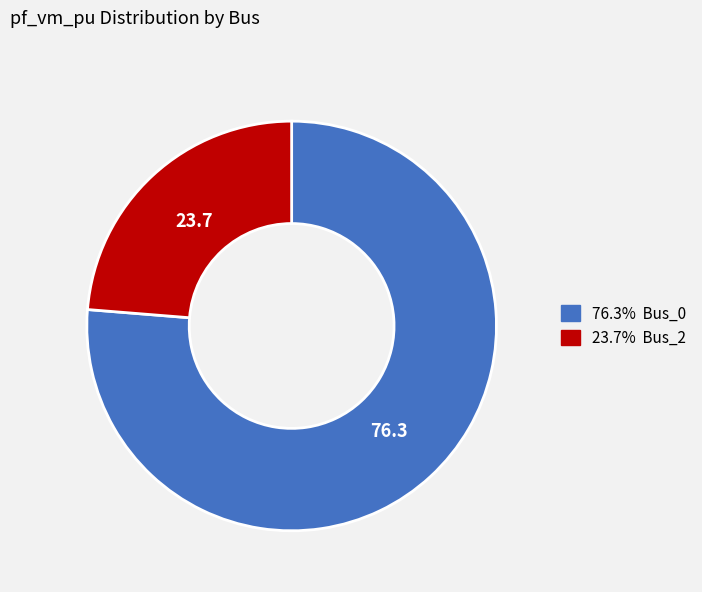

Is there a majority slice in this chart?

Yes